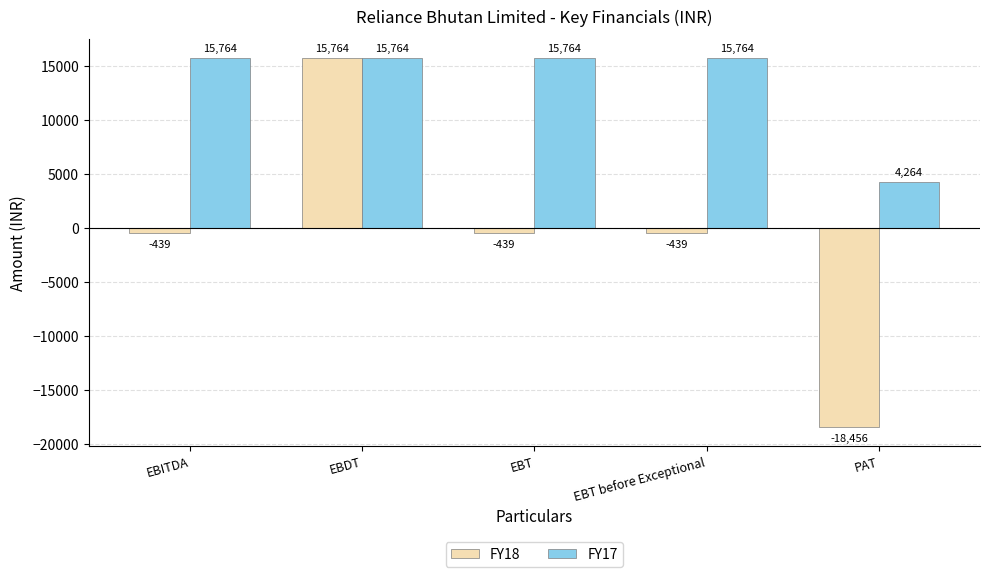

Reading right to left, list all the values displayed in this chart.

FY18: -18456	-439	-439	15764	-439
FY17: 4264	15764	15764	15764	15764